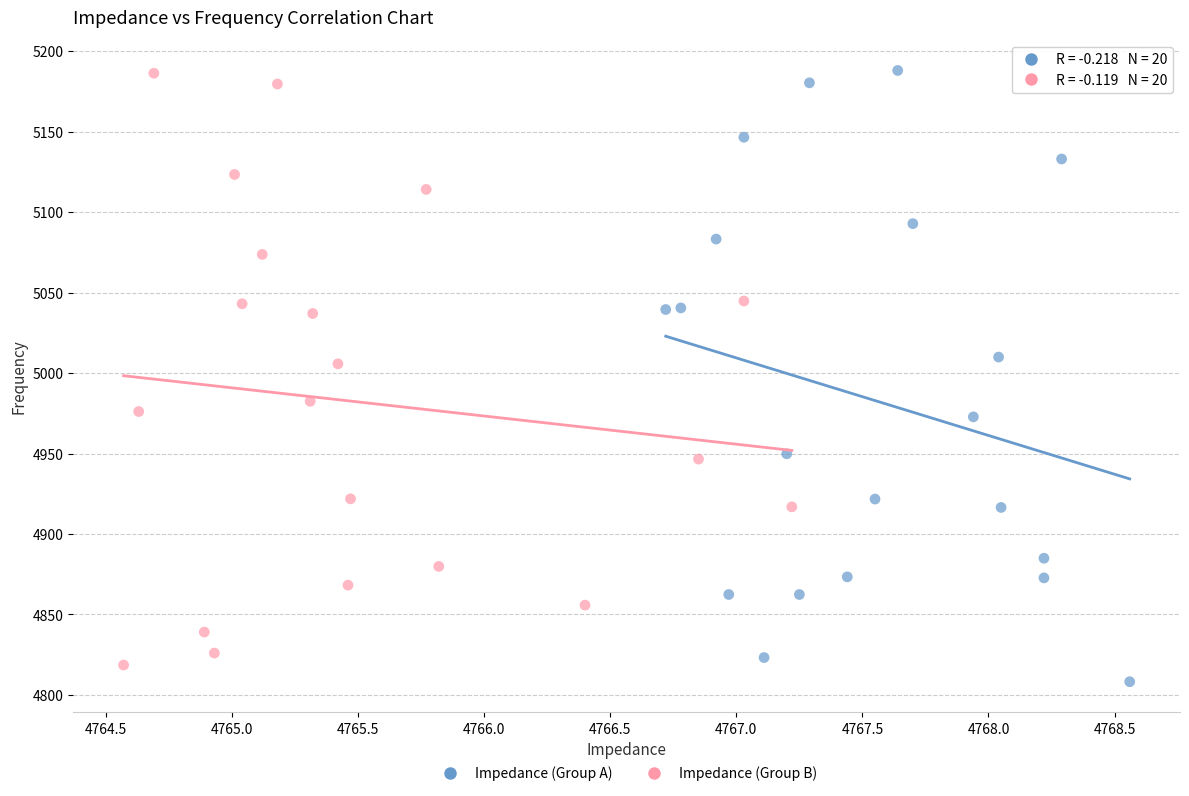

What are all the series names shown in the legend?

Impedance (Group A), Impedance (Group B)